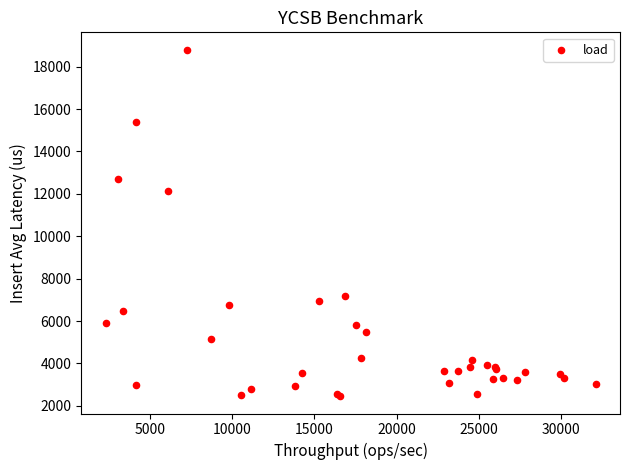

What Y value in the scatter plot is closest to 10629?

12142.0